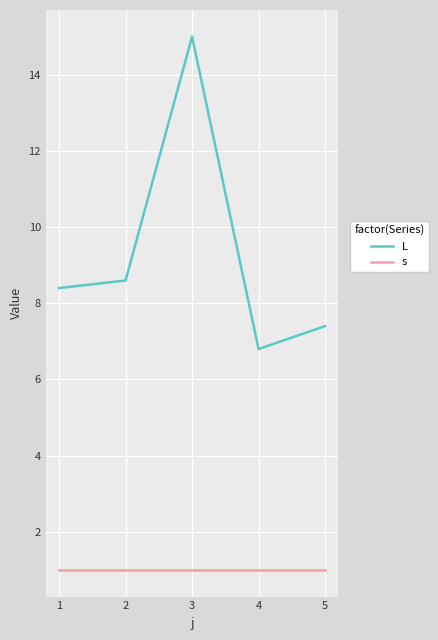

What is the maximum value for s?

1.0